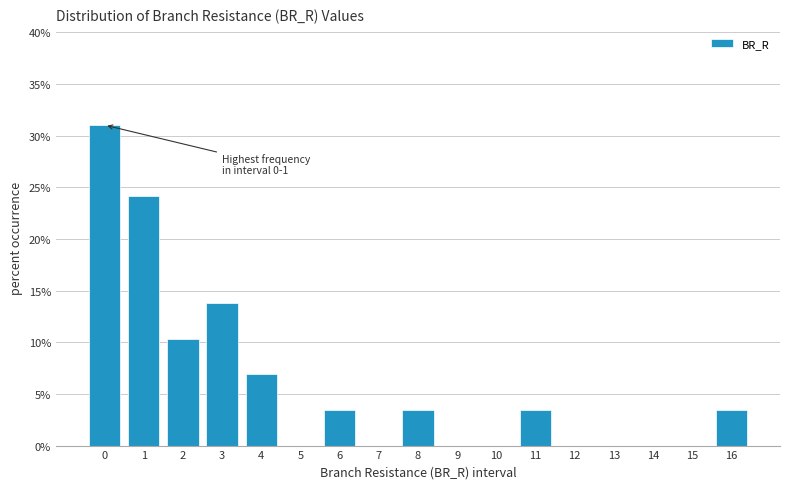

Reading left to right, extract all data points from this chart.

0=31.0	1=24.1	2=10.3	3=13.8	4=6.9	5=0.0	6=3.4	7=0.0	8=3.4	9=0.0	10=0.0	11=3.4	12=0.0	13=0.0	14=0.0	15=0.0	16=3.4